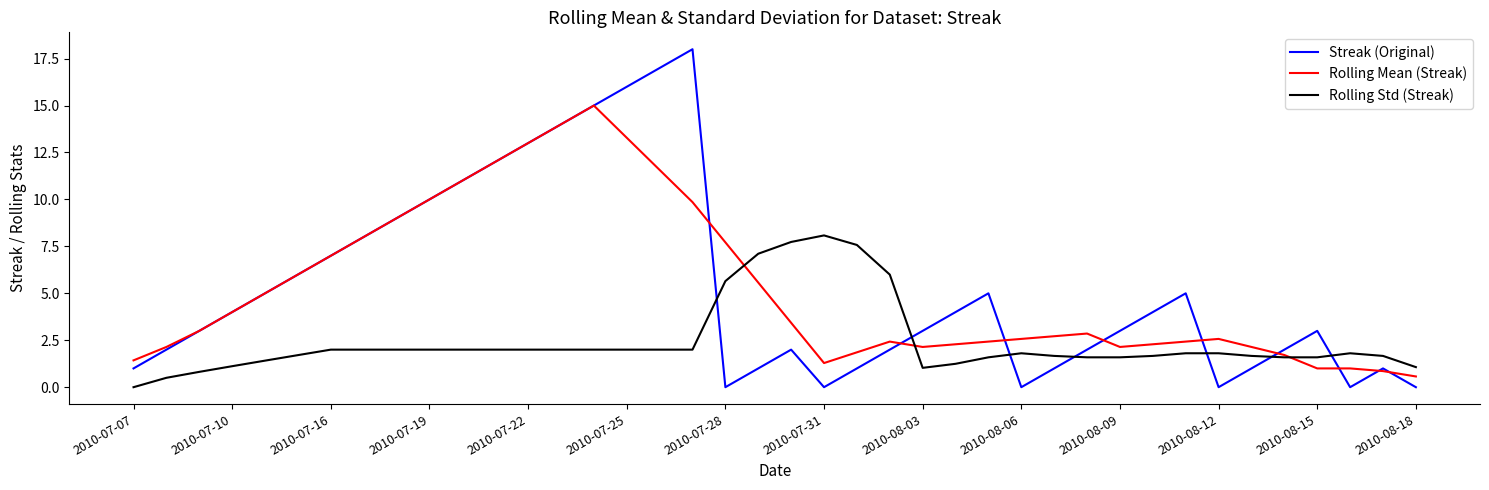

What is the greatest value displayed?

18.0